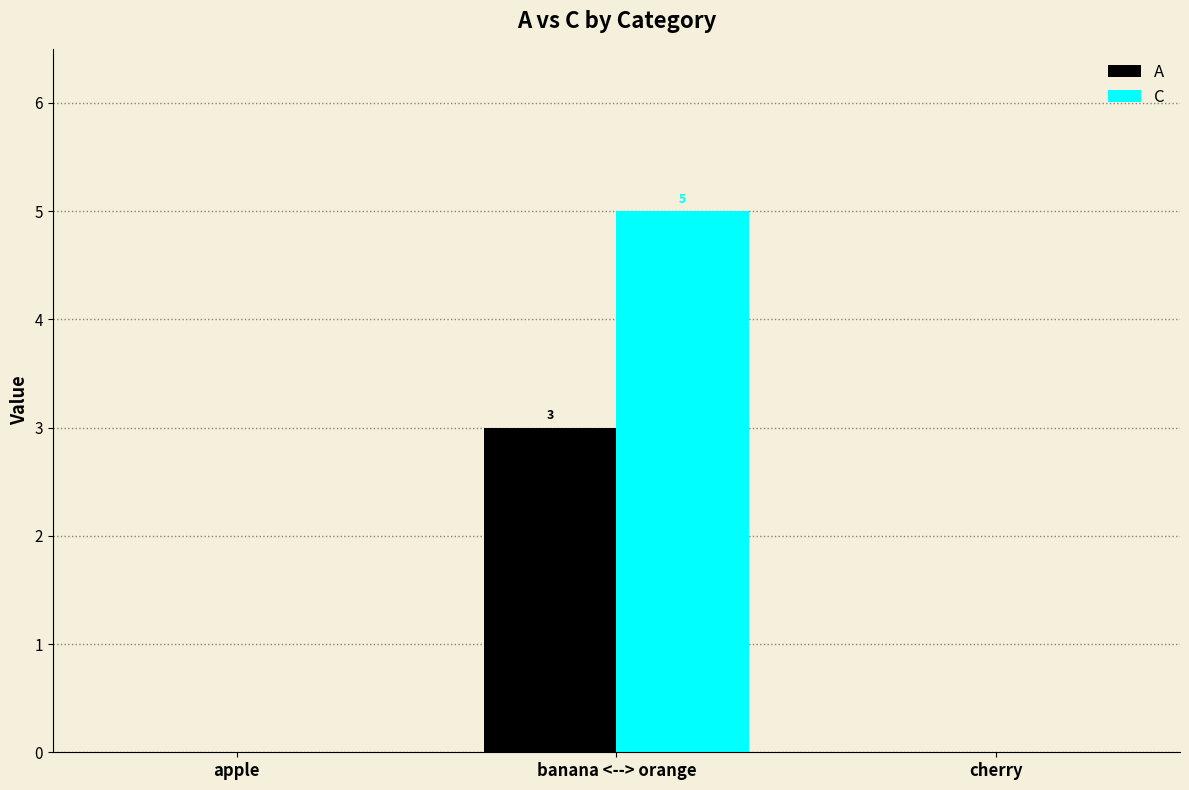

What is the maximum value shown in the chart?

5